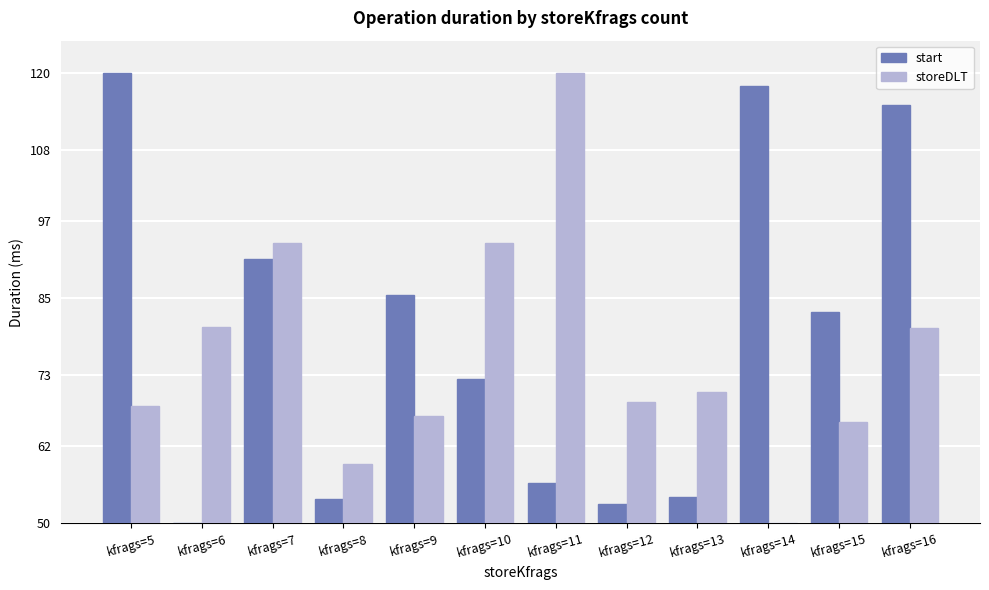

At which label does storeDLT reach its minimum?

kfrags=14